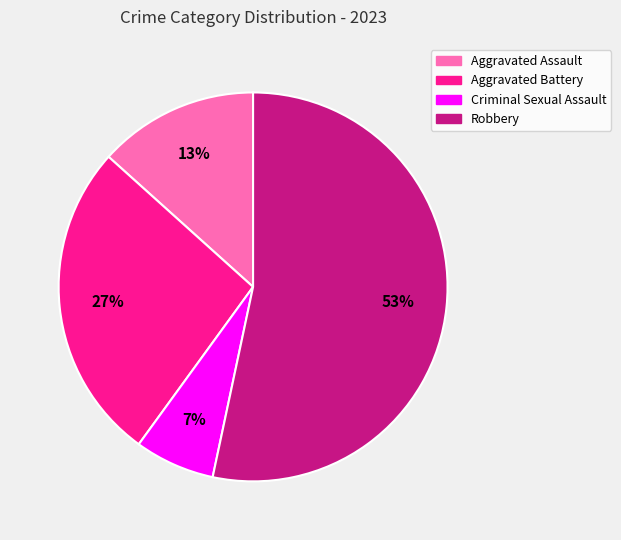

Rank the categories by value from lowest to highest.

Criminal Sexual Assault, Aggravated Assault, Aggravated Battery, Robbery